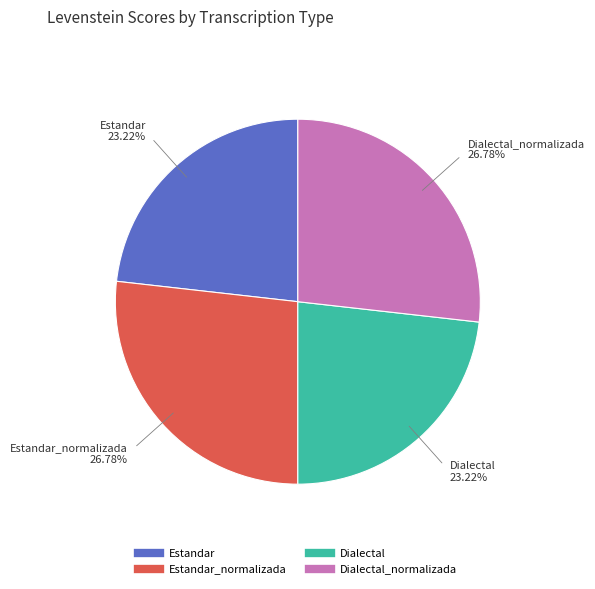

Is there a majority slice in this chart?

No